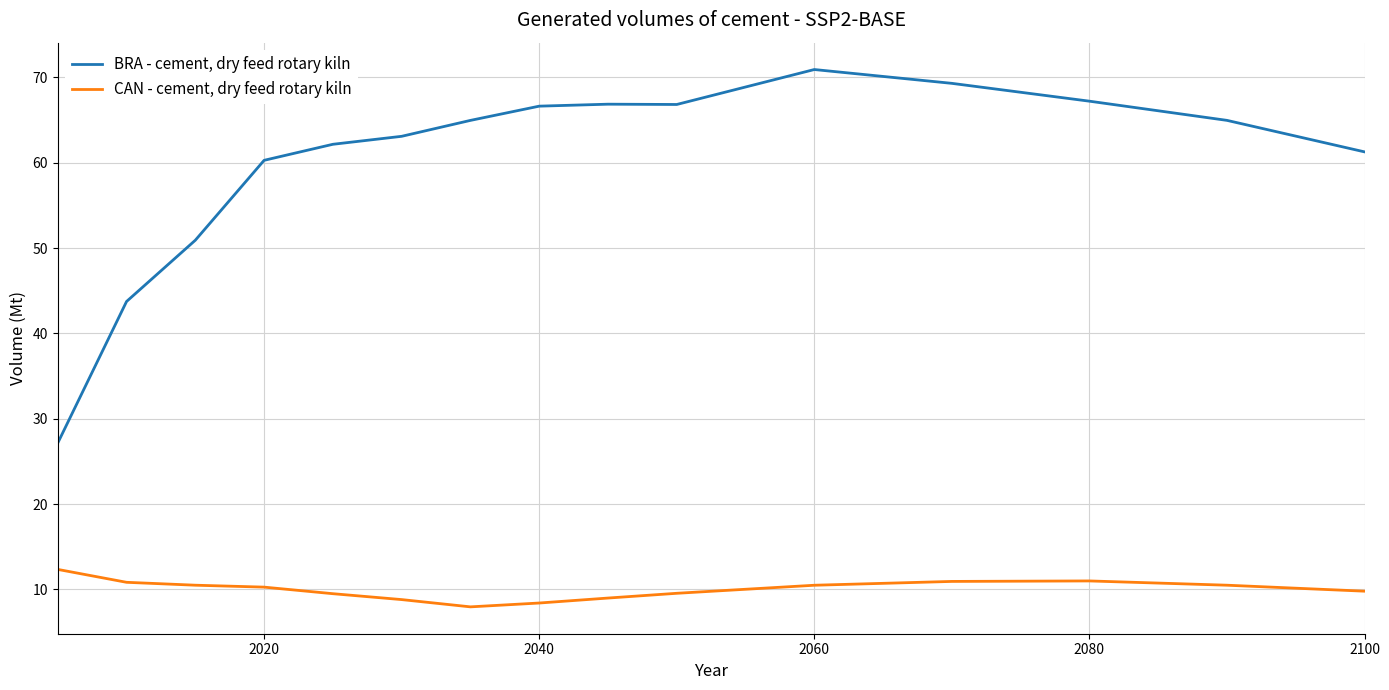

True or false: CAN - cement, dry feed rotary kiln and BRA - cement, dry feed rotary kiln intersect in this chart.

False